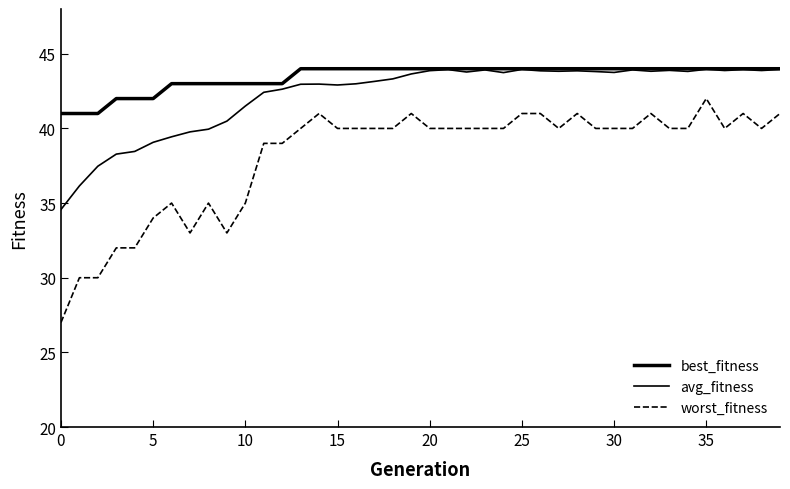

Does the chart display data point markers on the line(s)?

No